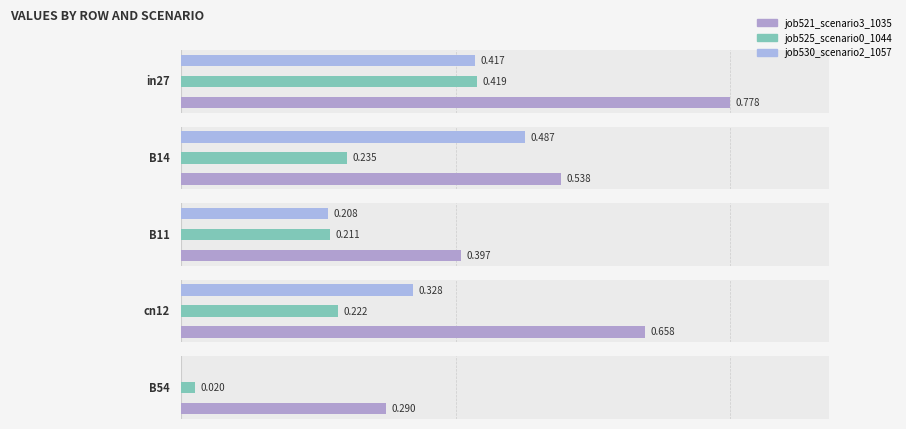

What is the difference between the job525_scenario0_1044 values at B54 and B11?

0.2